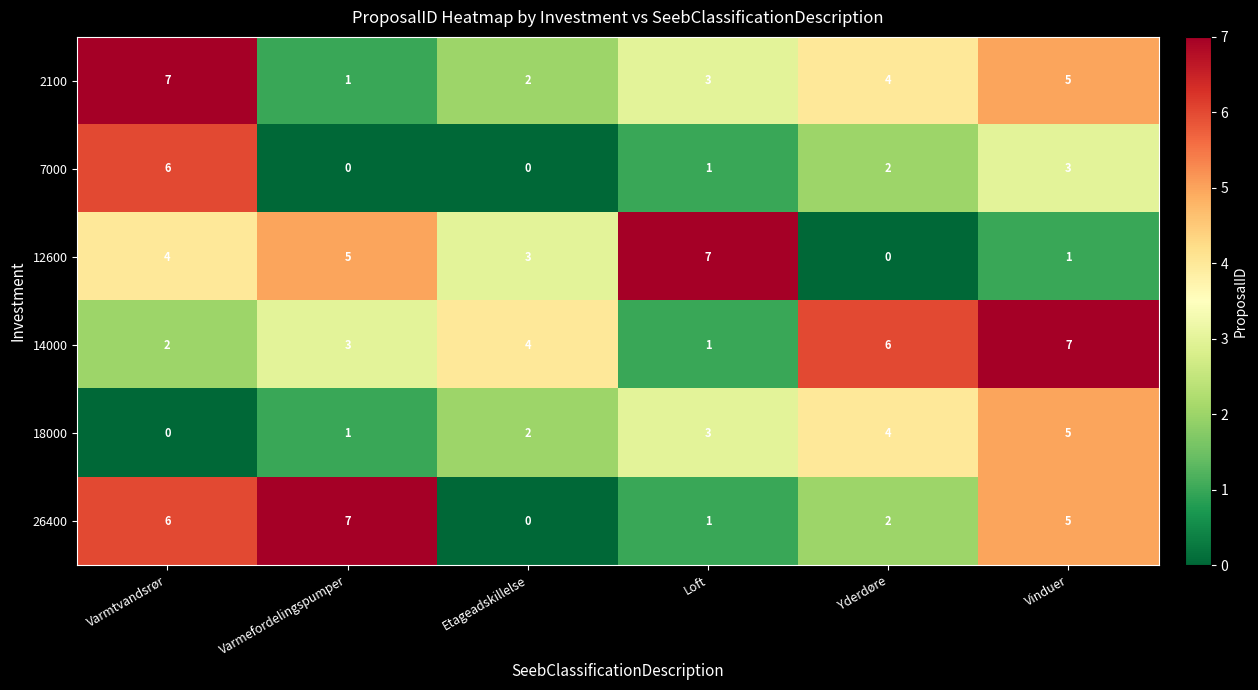

Rank the categories by 14000 value from highest to lowest.

Vinduer, Yderdøre, Etageadskillelse, Varmefordelingspumper, Varmtvandsrør, Loft